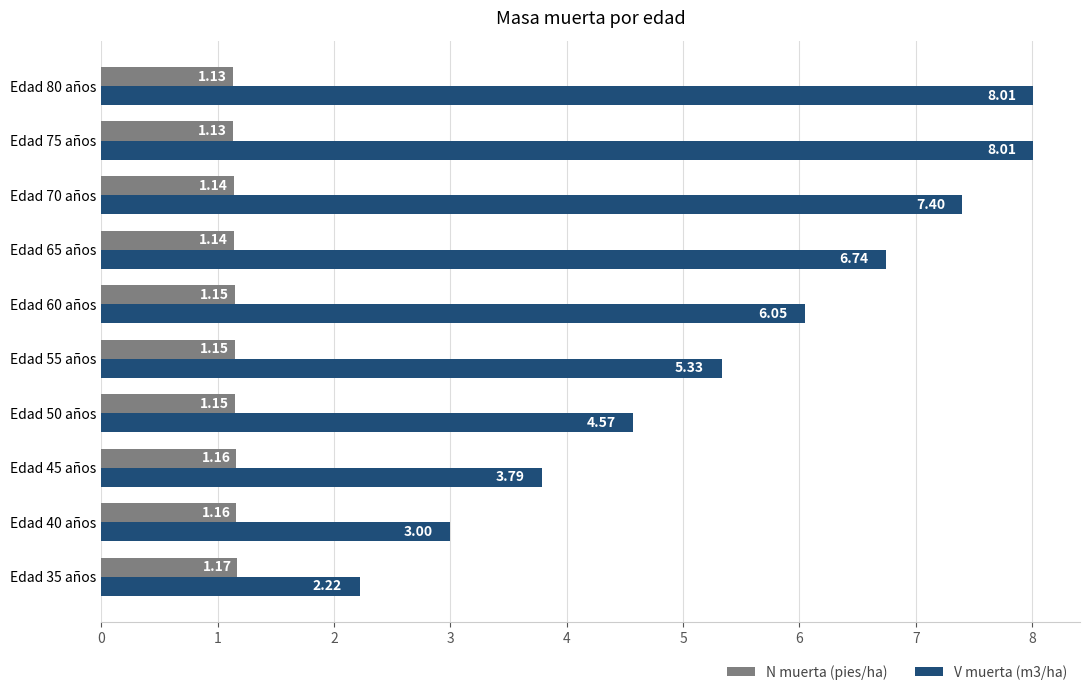

What is the spread (max minus min) of values at Edad 55 años?

4.2